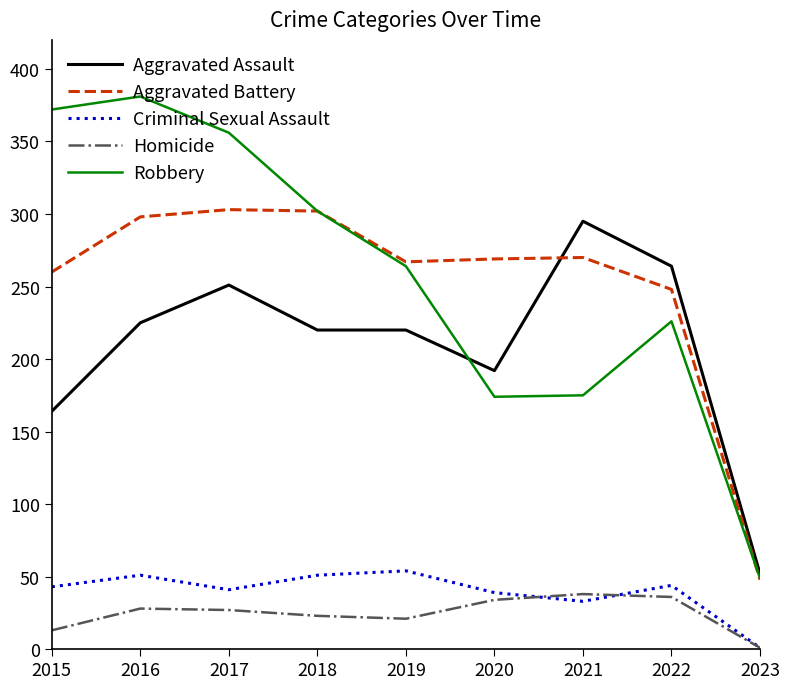

Which series has the largest range (max minus min)?

Robbery